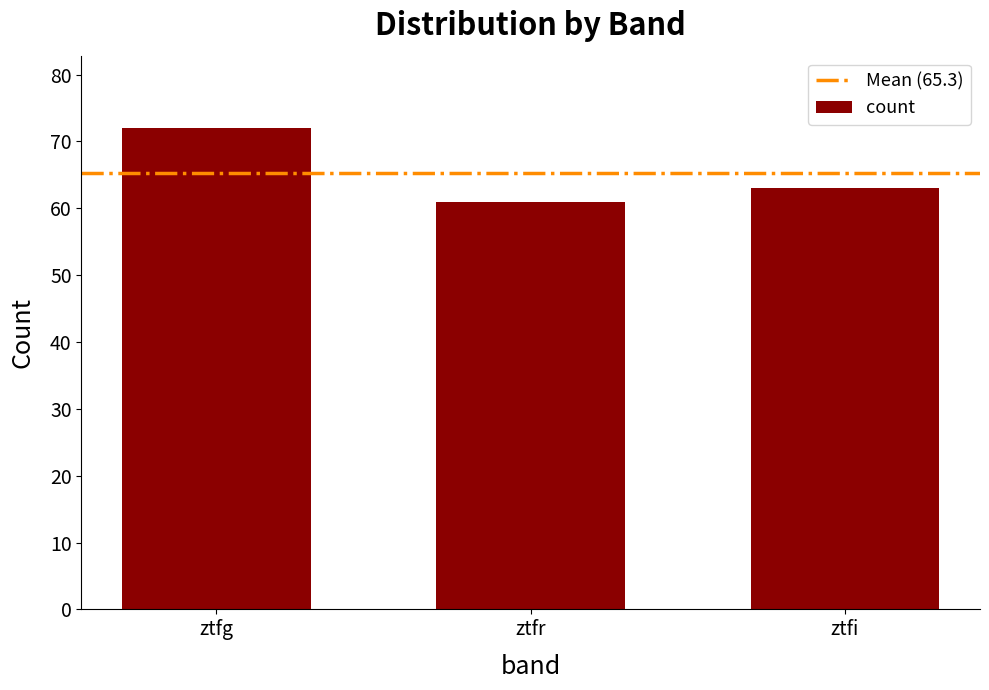

True or false: the data shows 20 at ztfi.

False